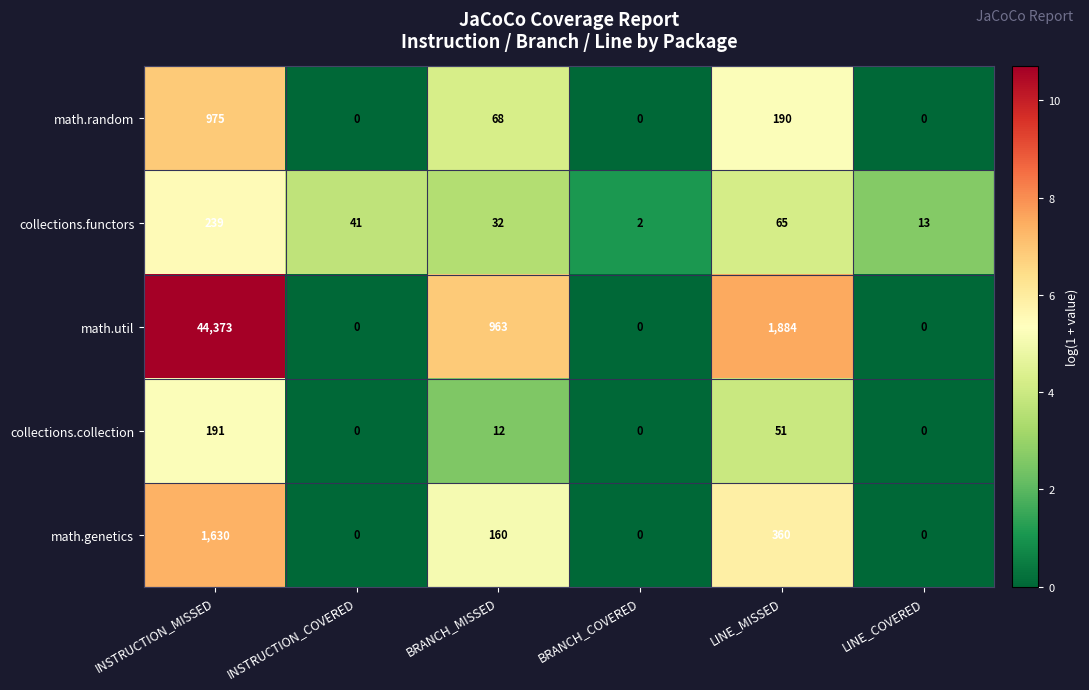

At how many categories does at least one series exceed 10?

5